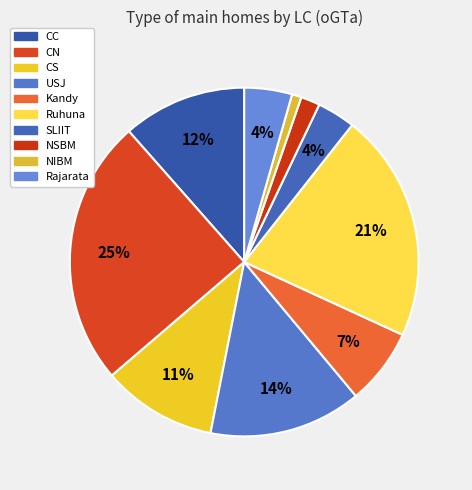

Is there a majority slice in this chart?

No